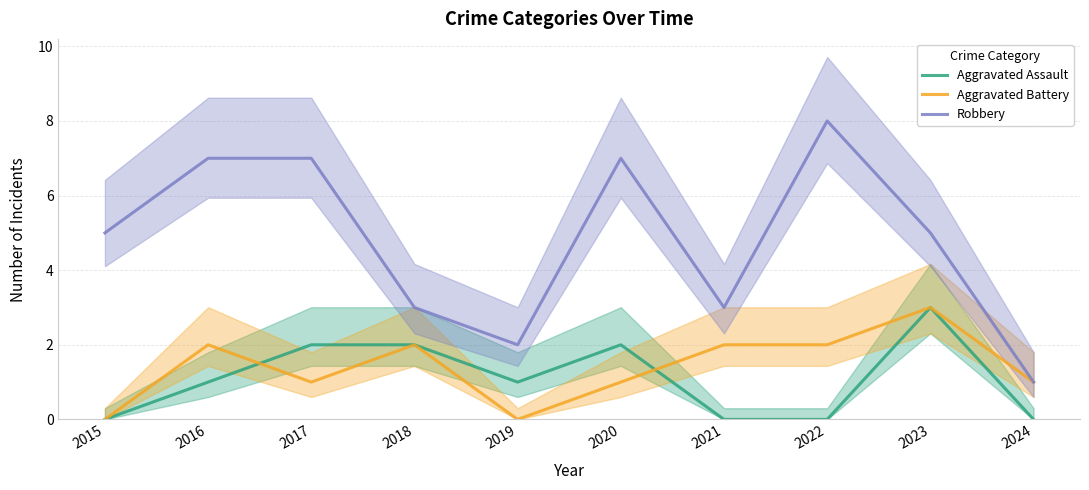

Is it true that Aggravated Battery equals 2 at 2022?

True